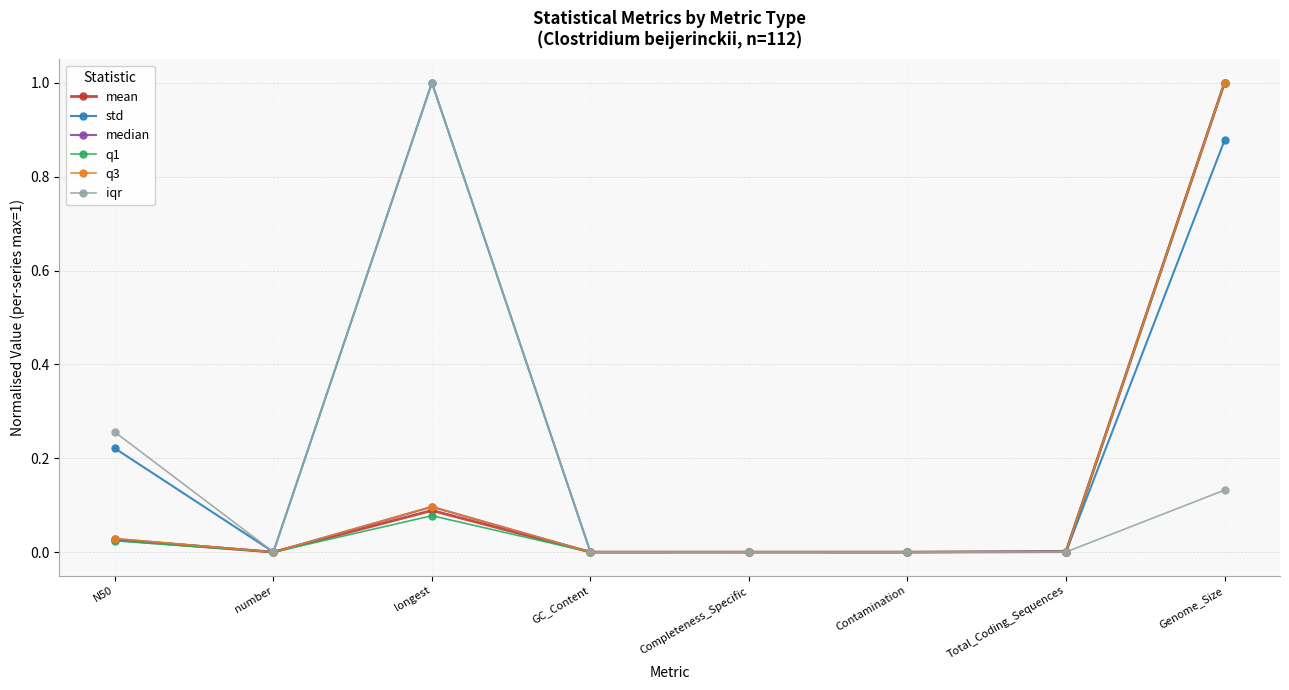

What is the total value across all series at Genome_Size?

5.0